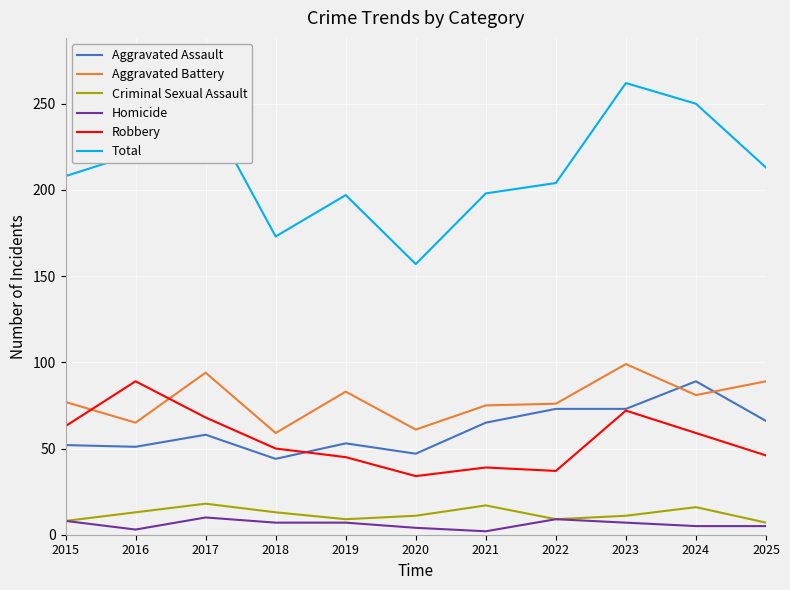

What is the spread (max minus min) of values at 2019?

190